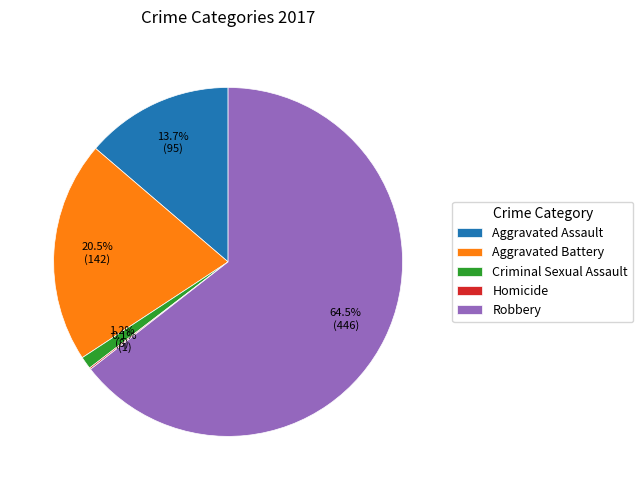

Which slice is the largest?

Robbery